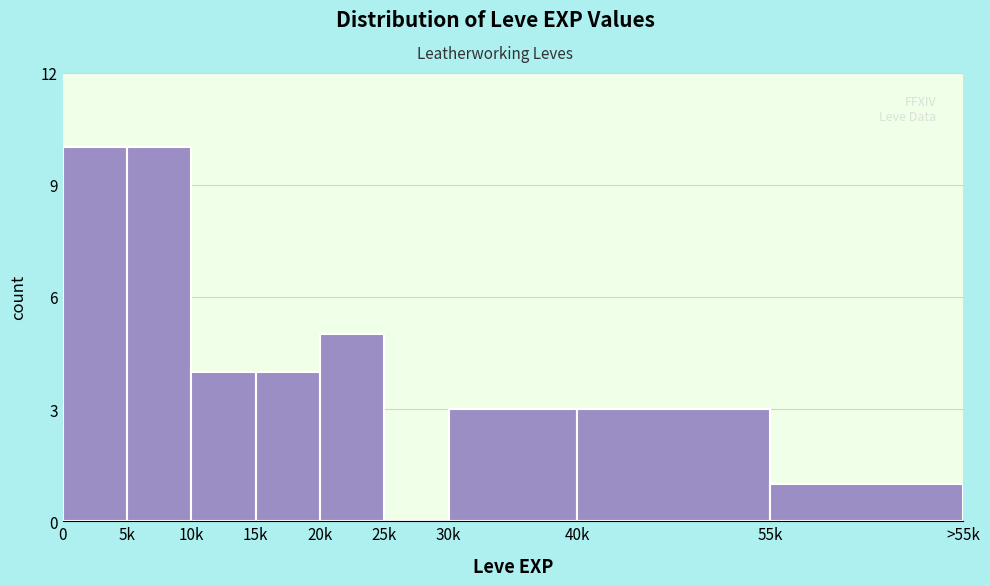

Reading right to left, extract all data points from this chart.

55k=1	40k=3	30k=3	25k=0	20k=5	15k=4	10k=4	5k=10	0=10